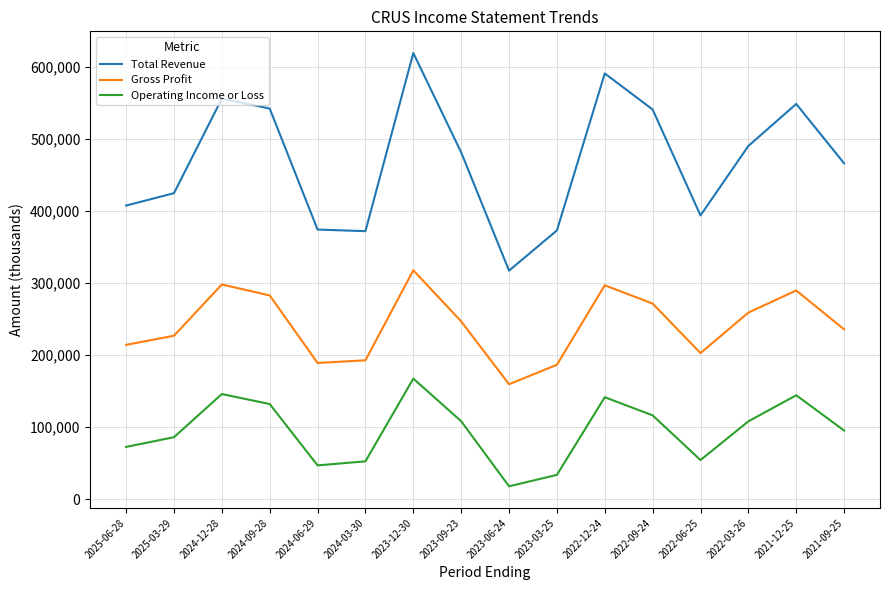

Rank the series at 2023-09-23 from highest to lowest value.

Total Revenue, Gross Profit, Operating Income or Loss